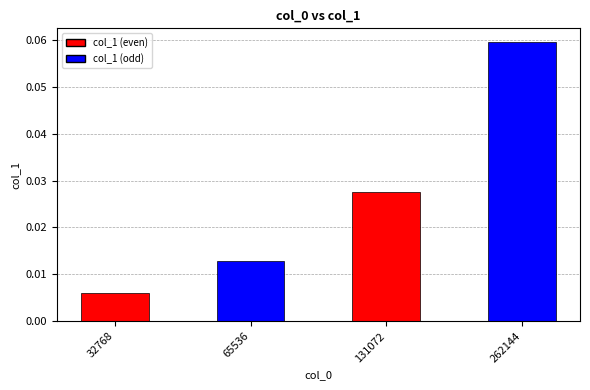

At which category does the chart reach its minimum across all series?

32768